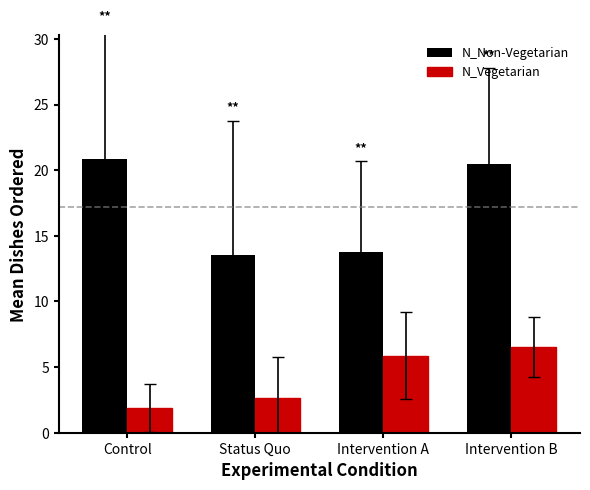

Rank the series by their maximum value, from lowest to highest.

N_Vegetarian, N_Non-Vegetarian